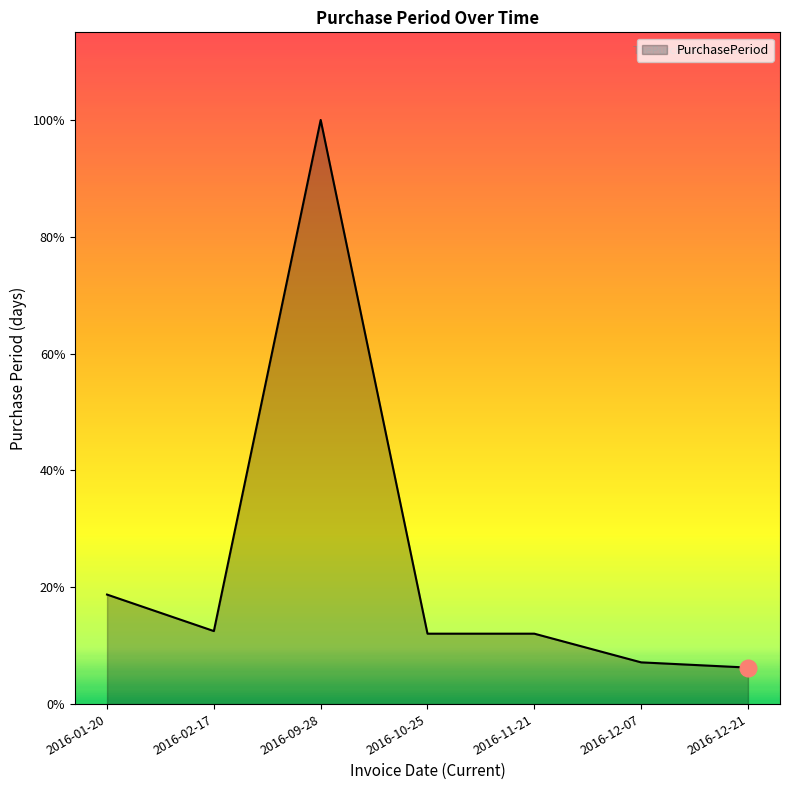

What is the difference between the values at 2016-09-28 and 2016-12-07?

208